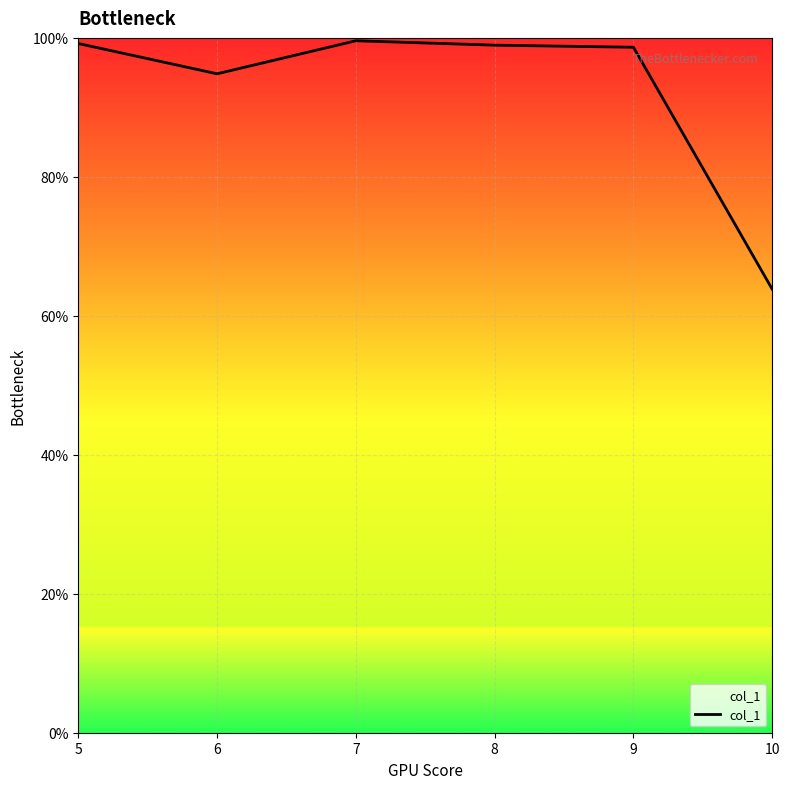

Between 8 and 10, which is larger?

8